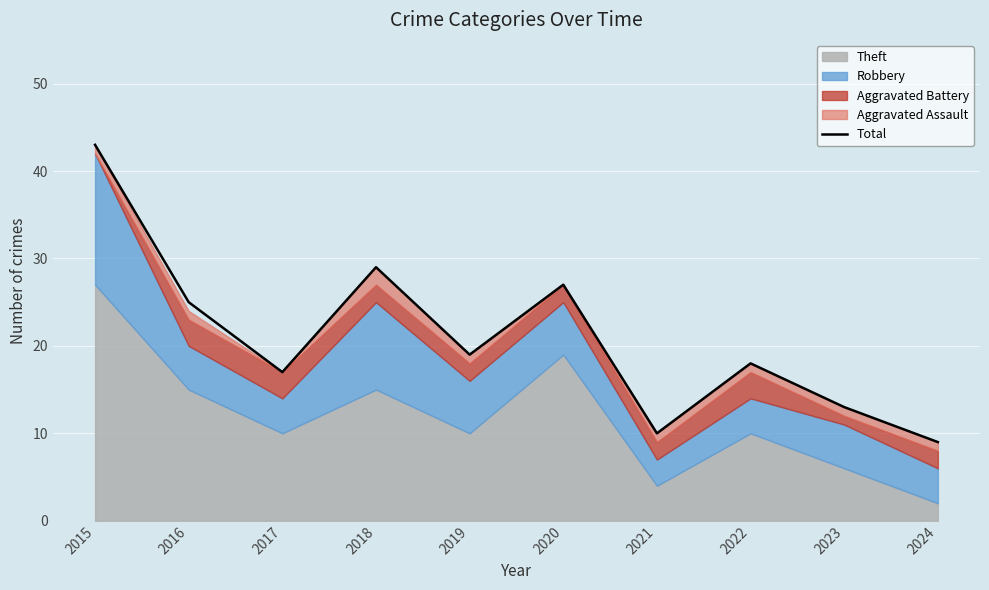

True or false: the data has more than 0 interior local peaks.

True